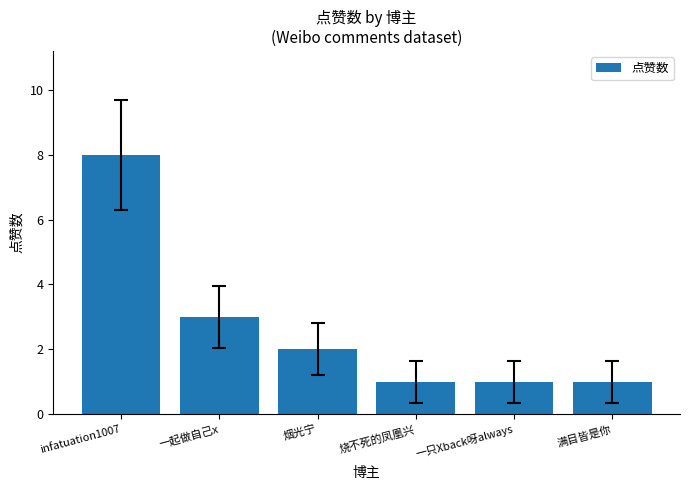

What is the average value?

3